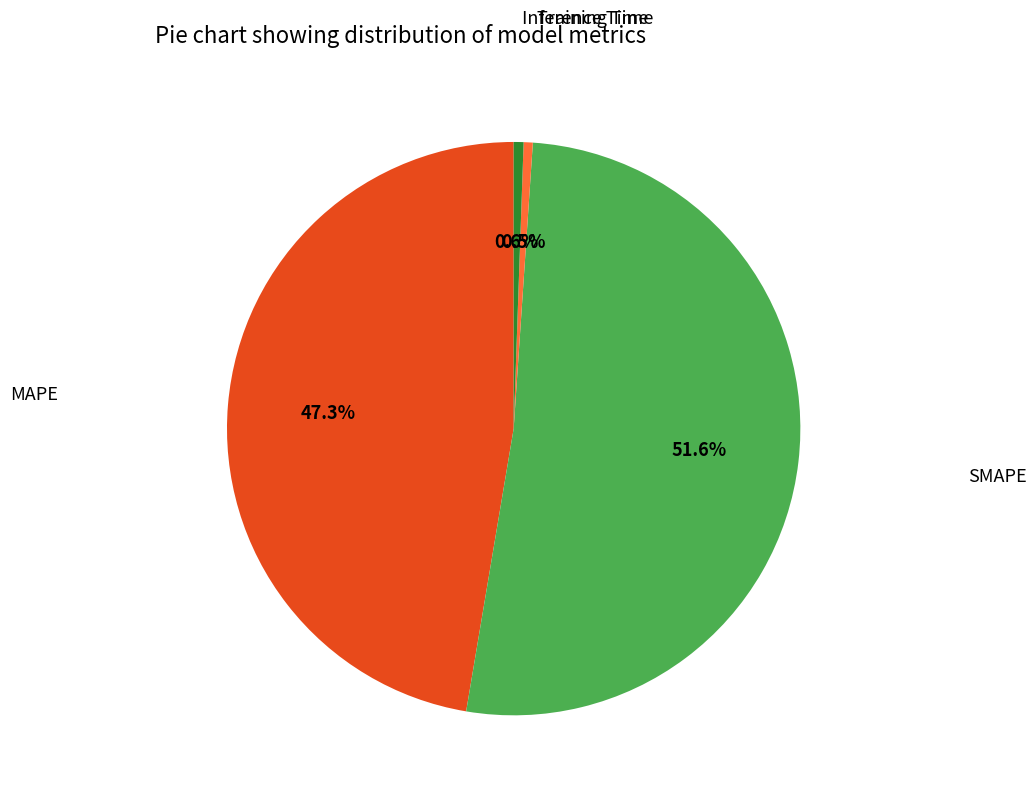

Is there any slice that represents more than half of the pie?

Yes